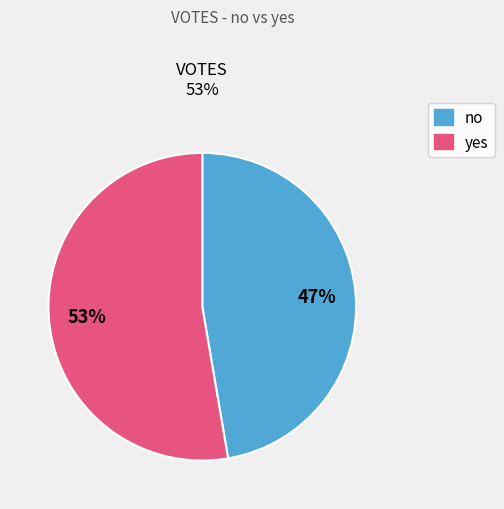

To the nearest percent, what percentage of the pie is no?

47%